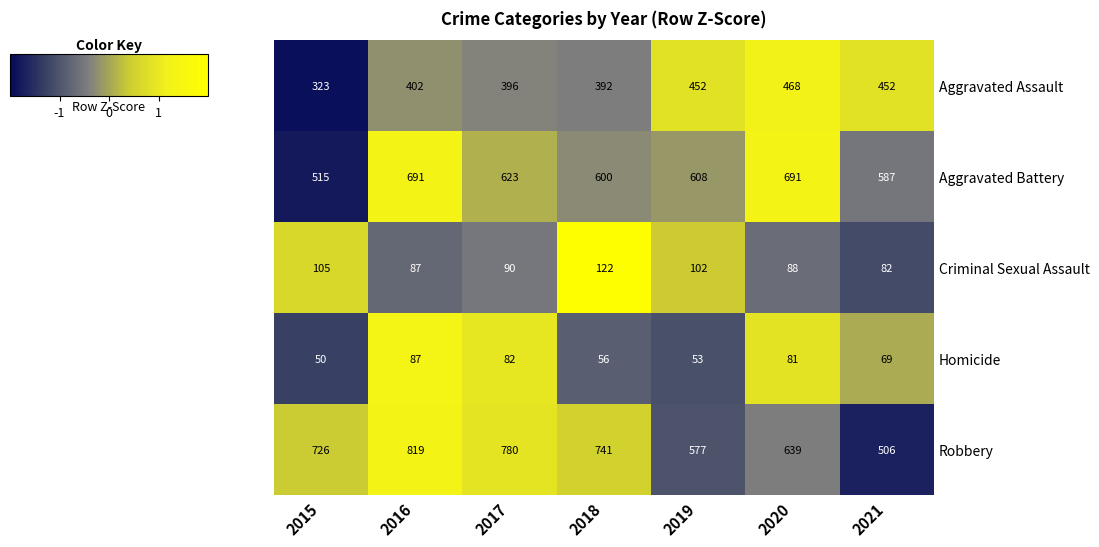

At 2015, list the series in order from smallest to largest.

Homicide, Criminal Sexual Assault, Aggravated Assault, Aggravated Battery, Robbery